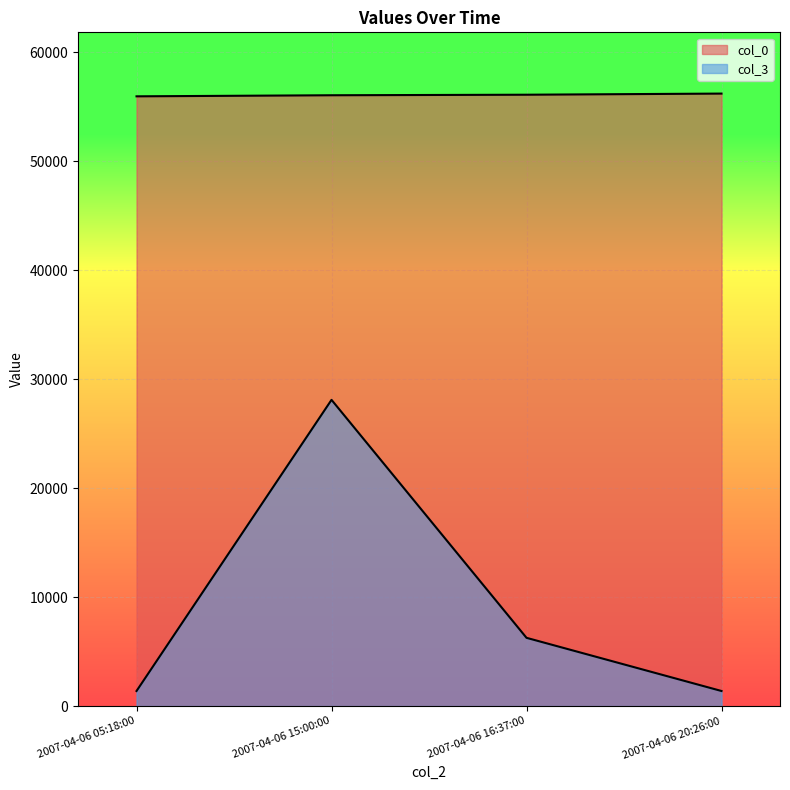

Which series has the widest spread of values?

col_3